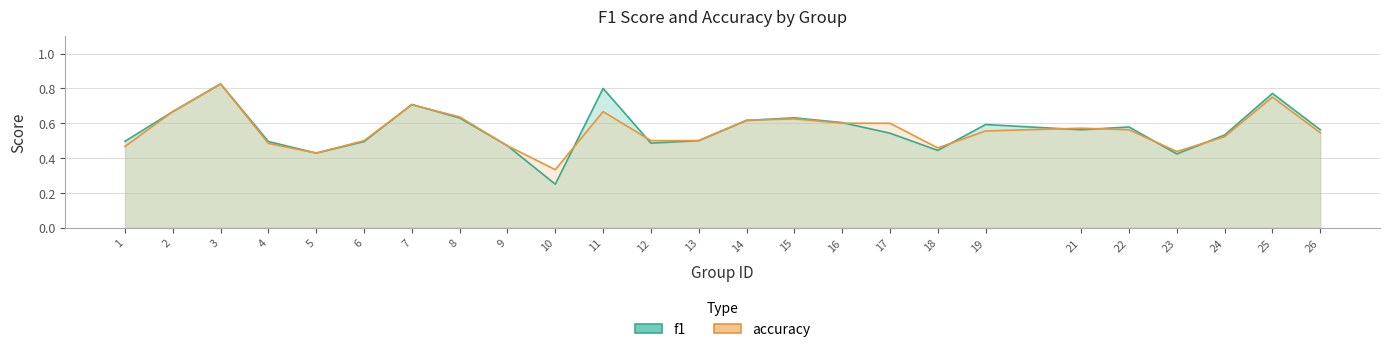

Is it true that accuracy equals 0.4 at 5?

True